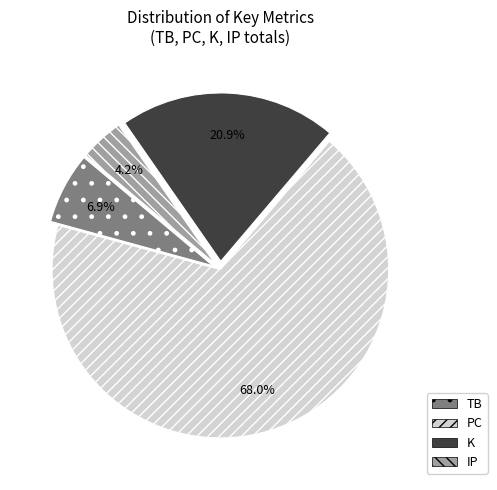

Which slice is the largest?

PC